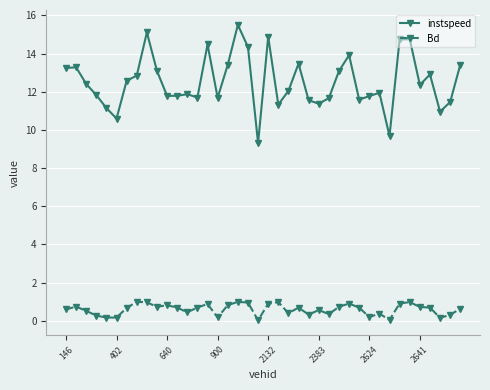

Which series has the widest spread of values?

instspeed